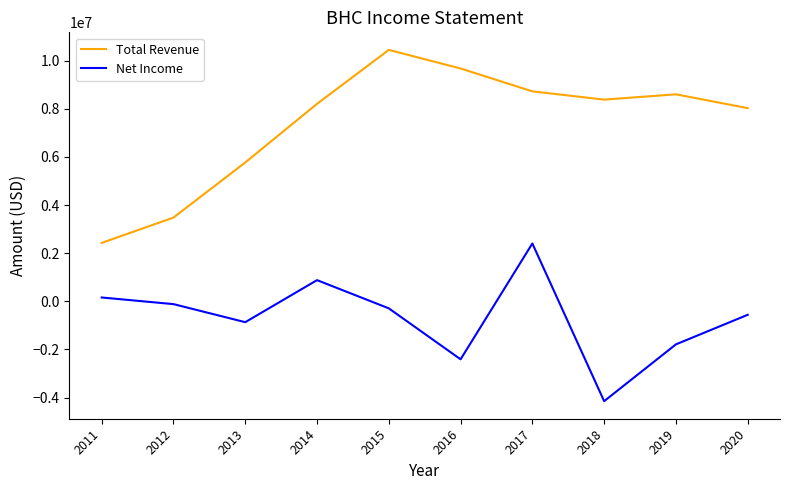

True or false: Total Revenue and Net Income intersect in this chart.

False